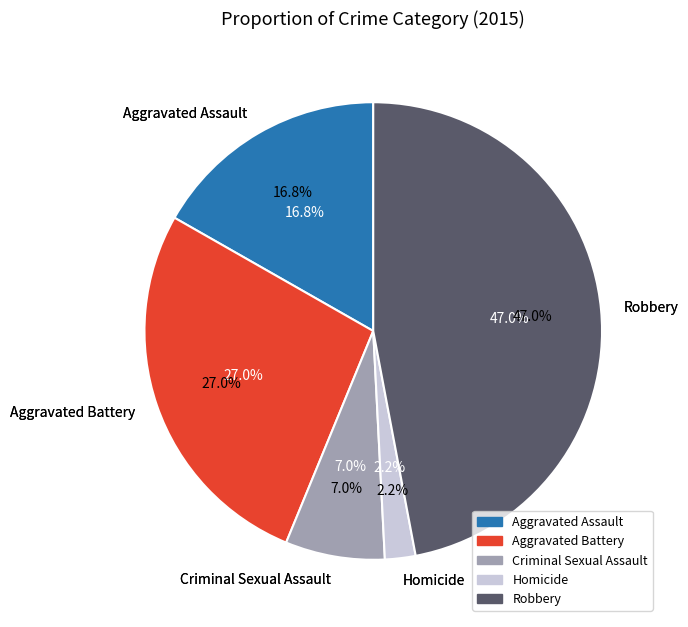

Count the number of slices in the pie.

5